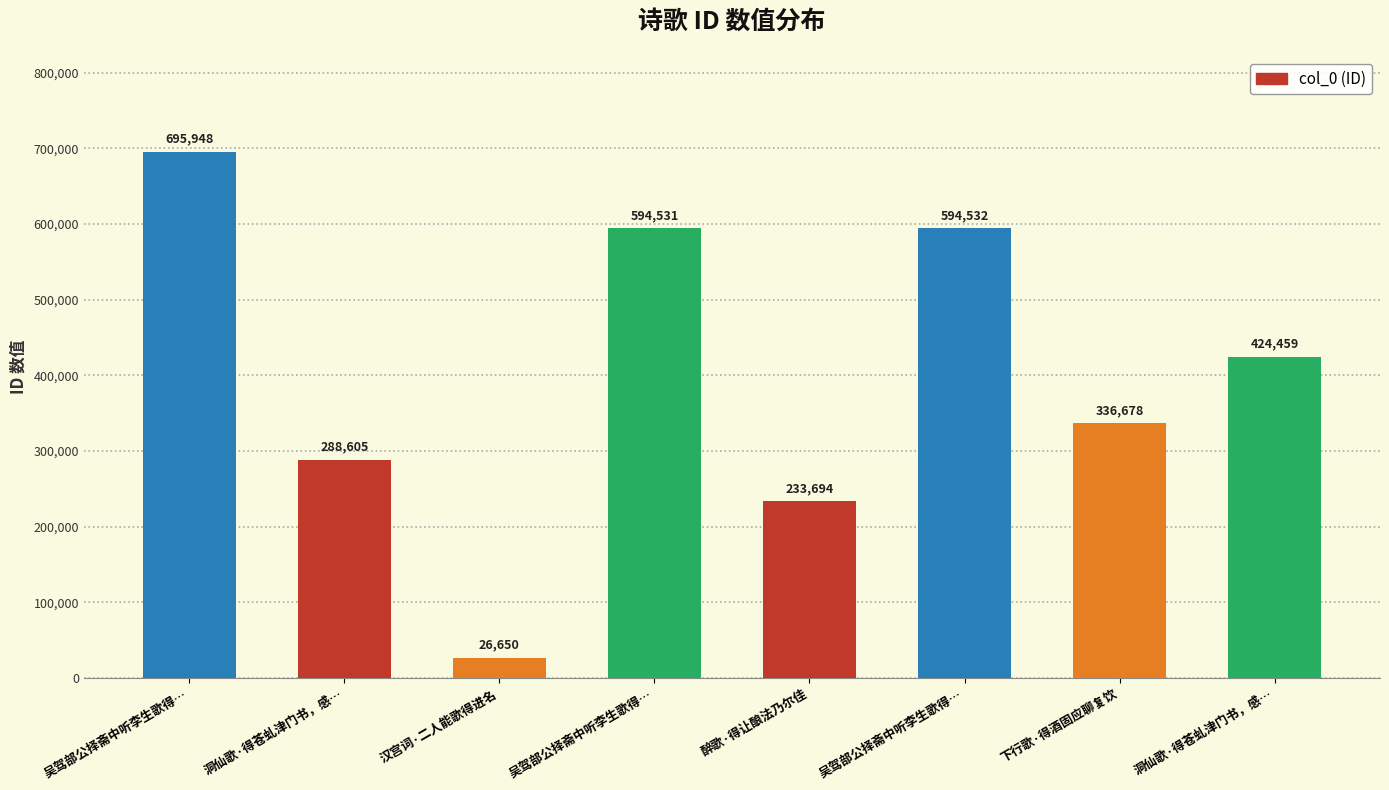

Count the number of categories in the chart.

8